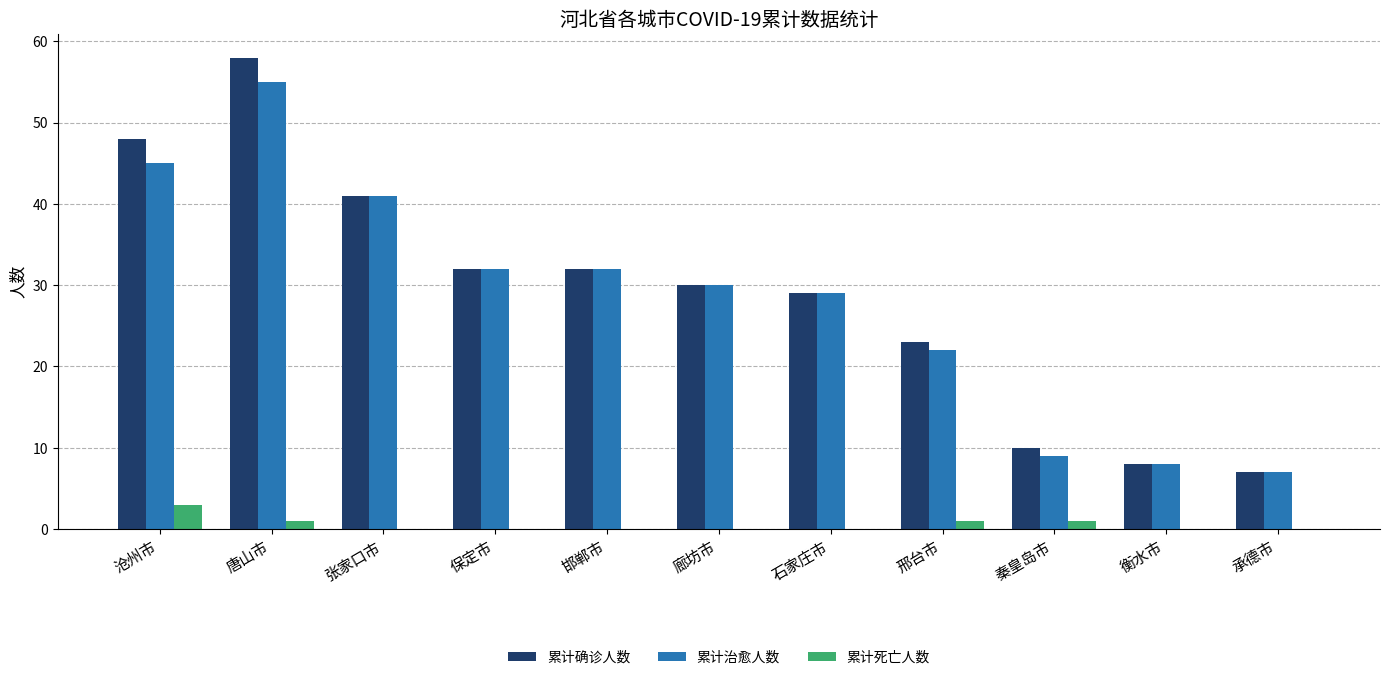

Are the bars horizontal?

No